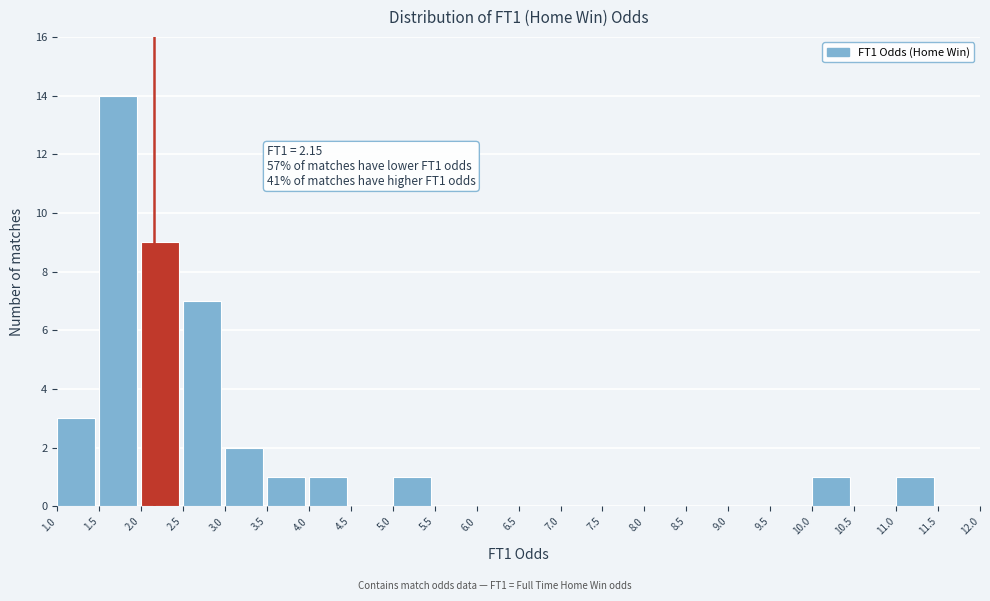

Which range on the x-axis has the tallest bar?

1.5 to 2.0